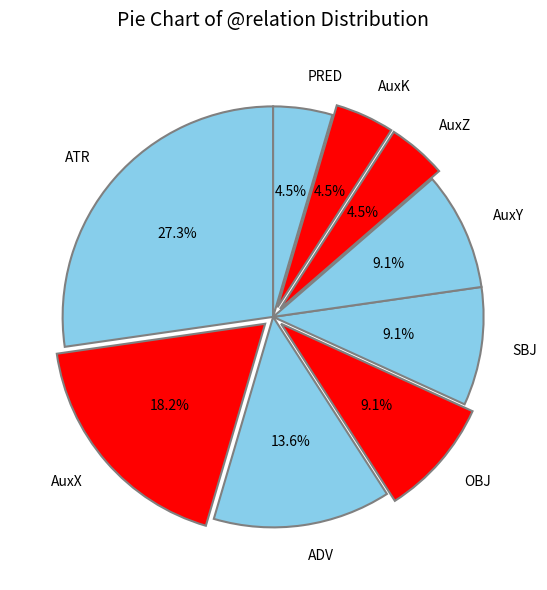

Which category has the biggest portion of the pie?

ATR